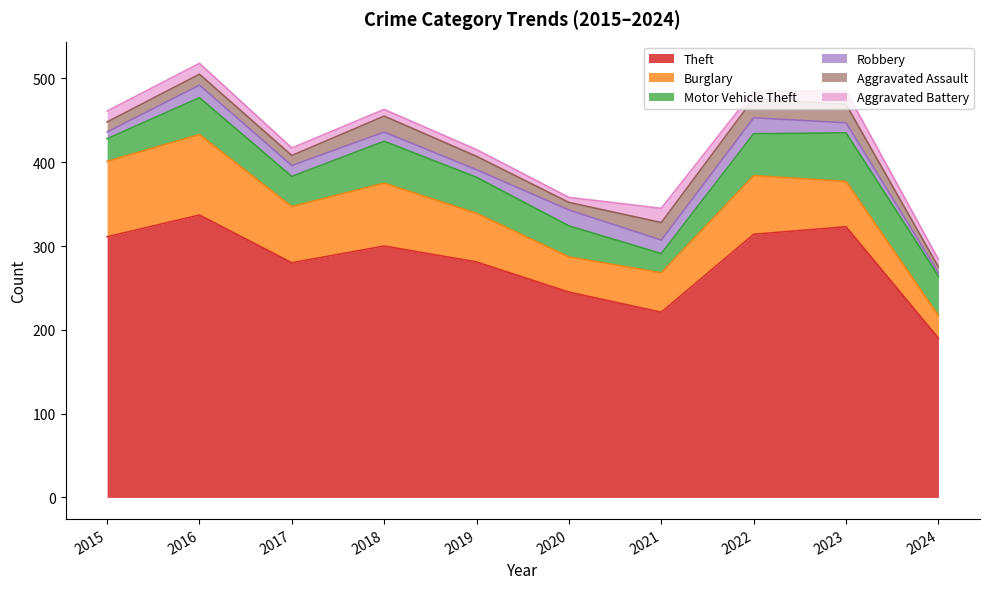

At how many categories does at least one series exceed 72?

10